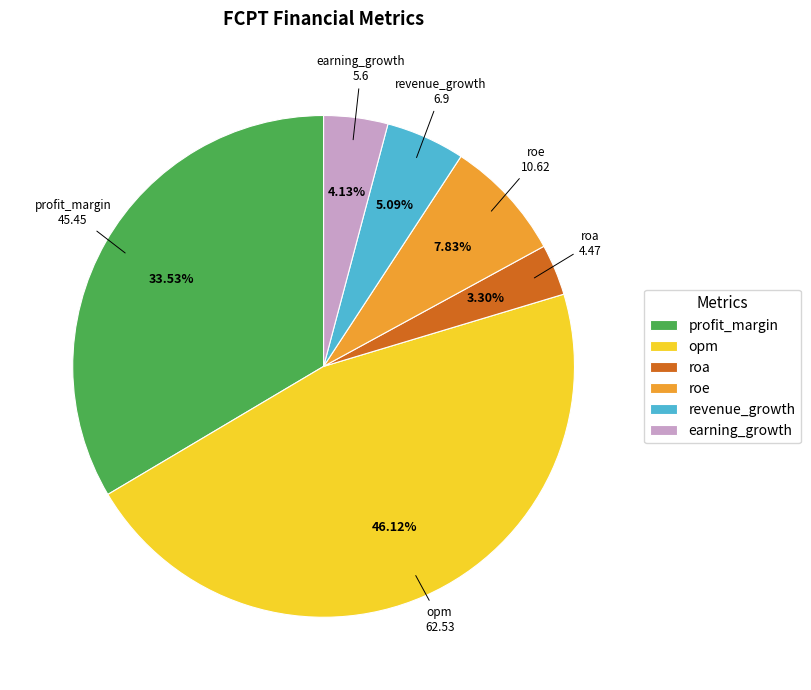

What portion of the pie excludes revenue_growth?

94.9%